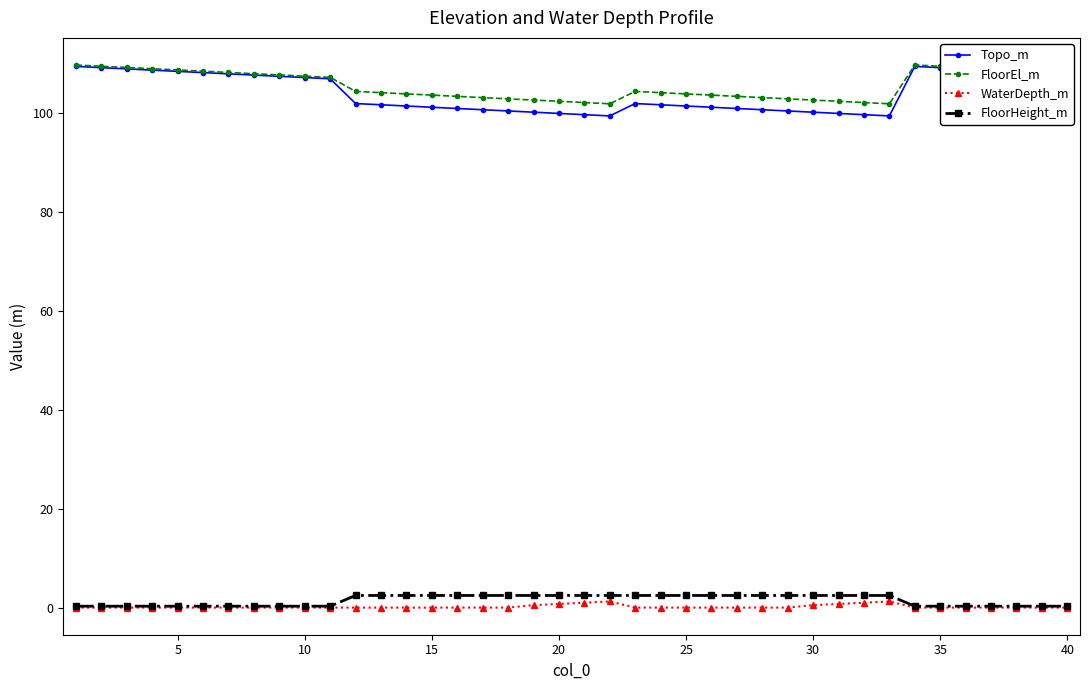

Which series has the largest range (max minus min)?

Topo_m